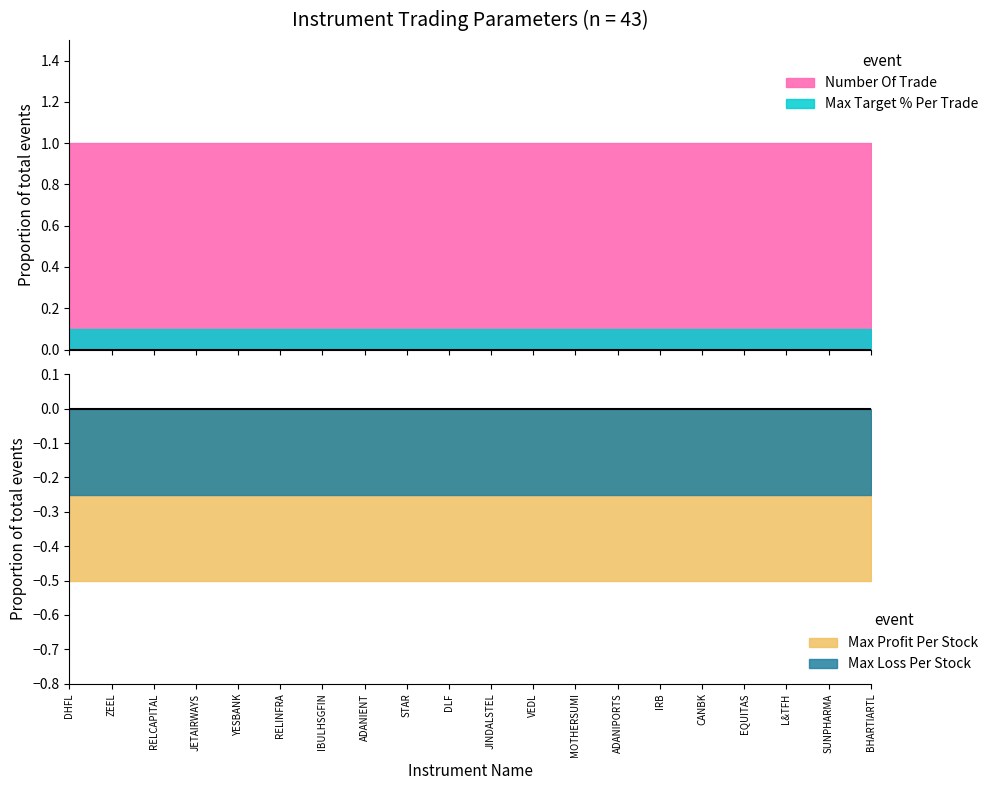

Which has a higher value, ADANIENT or ADANIPORTS?

ADANIENT